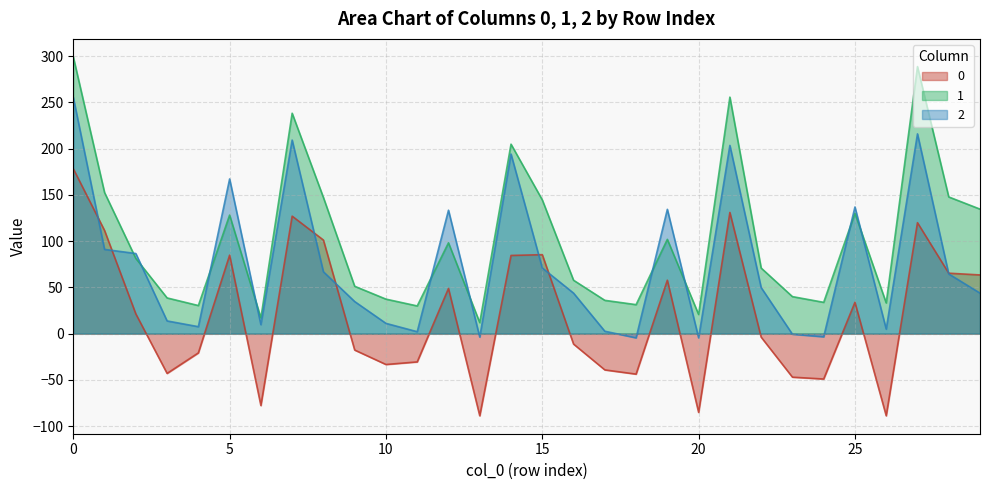

How many interior local valleys does the 2 series have?

8